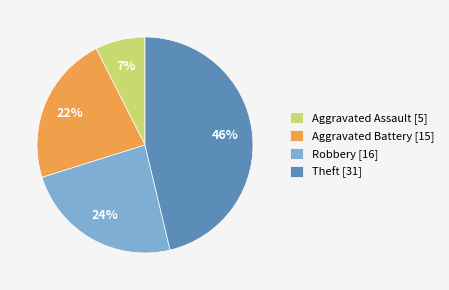

True or false: Aggravated Battery [15] accounts for 12% of the total.

False